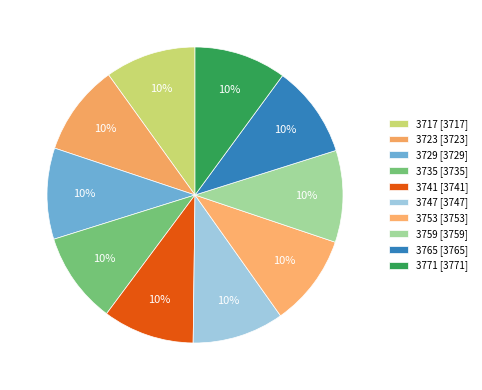

To the nearest percent, what is the average slice percentage?

10%